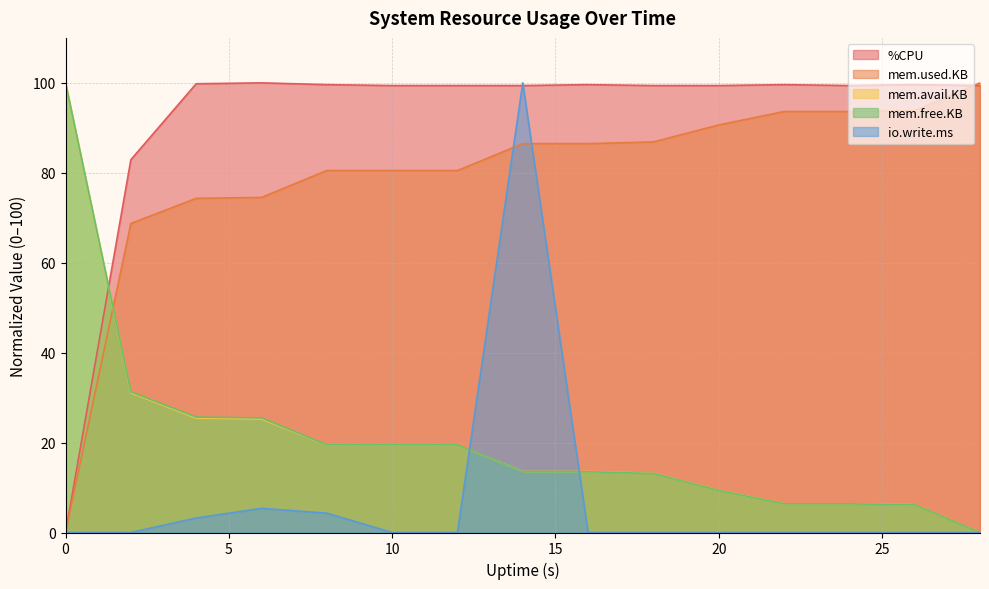

What is the average value of the %CPU series?

91.8